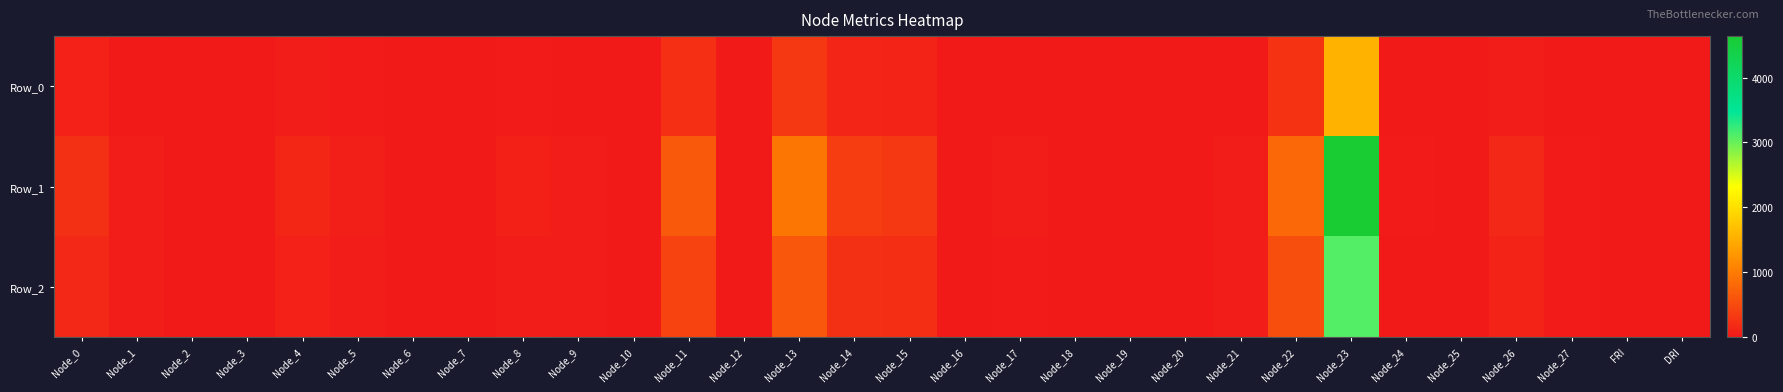

Rank the series by their average value, from highest to lowest.

Row_1, Row_2, Row_0